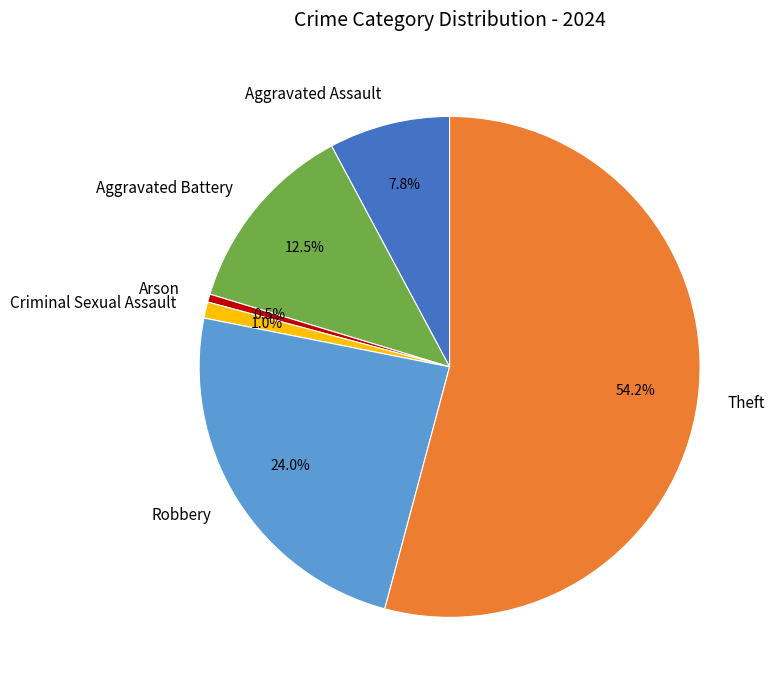

What is the majority slice?

Theft